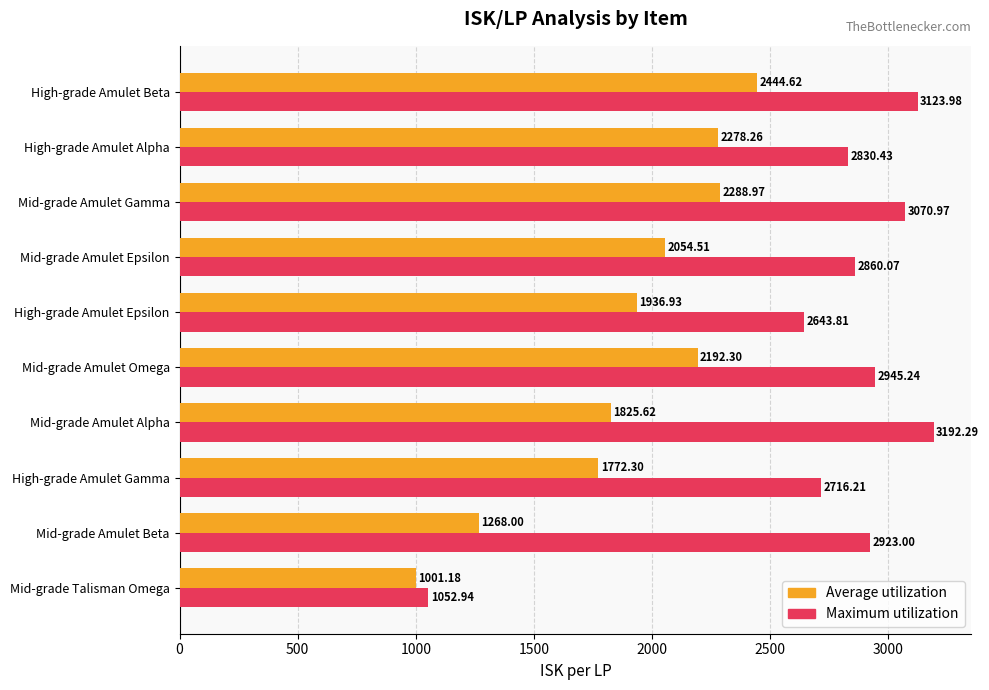

What is the sum of all Maximum utilization values?

27358.9